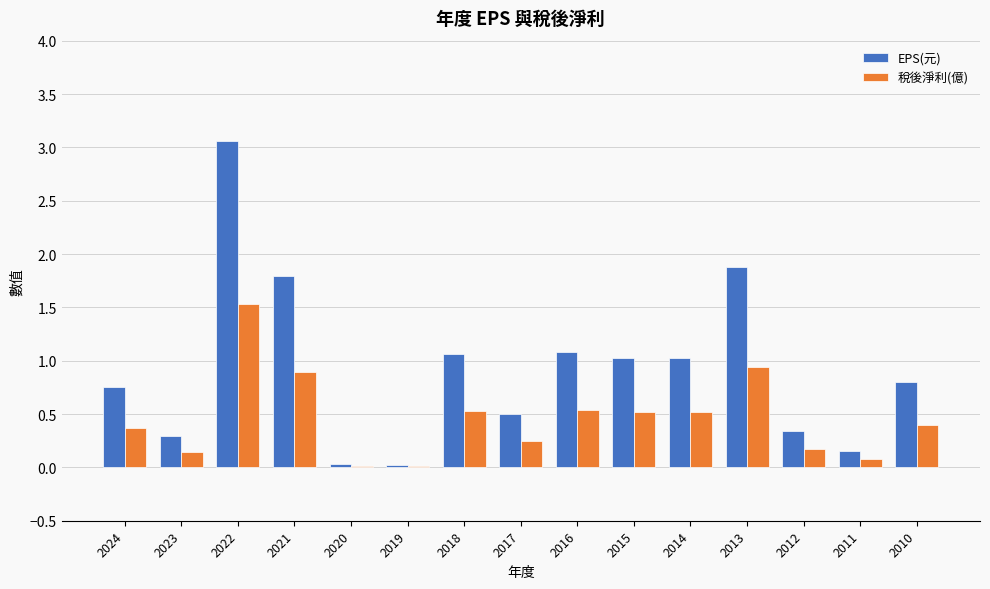

The EPS(元) series shows 1.8 at 2021. True or false?

True